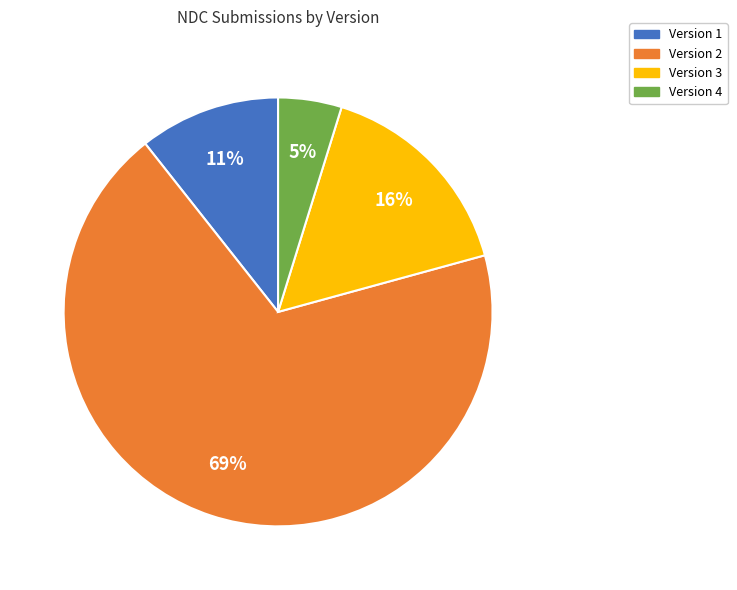

Is the sum of Version 2 and Version 4 greater than half?

Yes